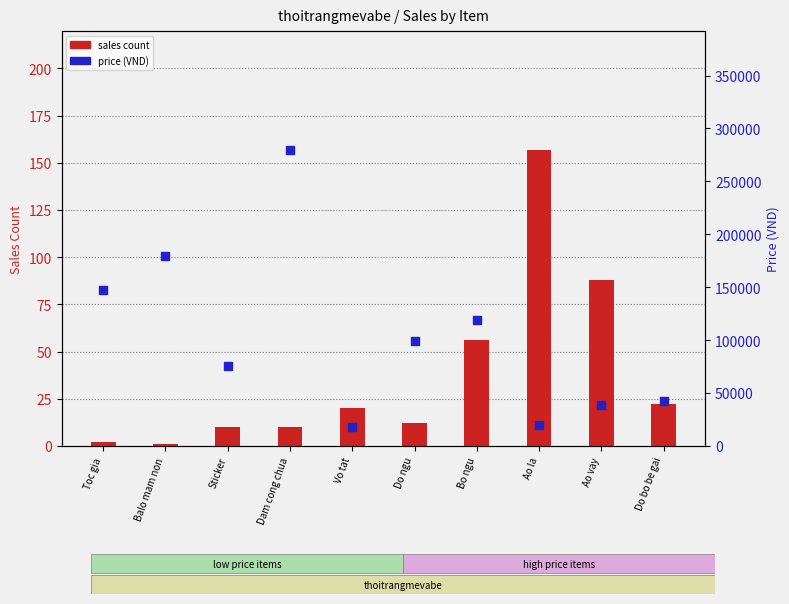

Is the value of sales count at Do bo be gai greater than the value of price (VND) at Toc gia?

No